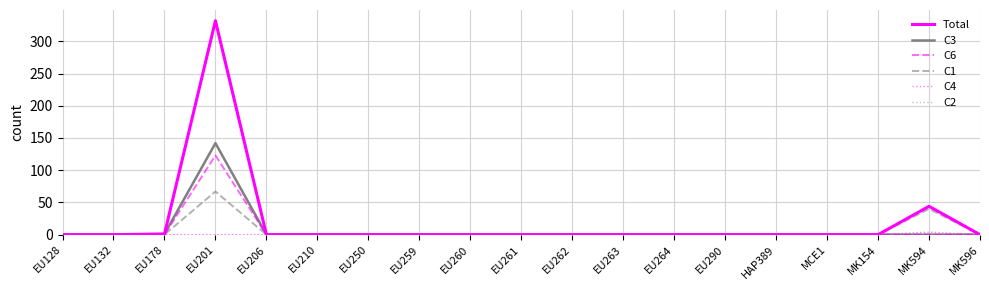

Read the C3 value at EU178.

1